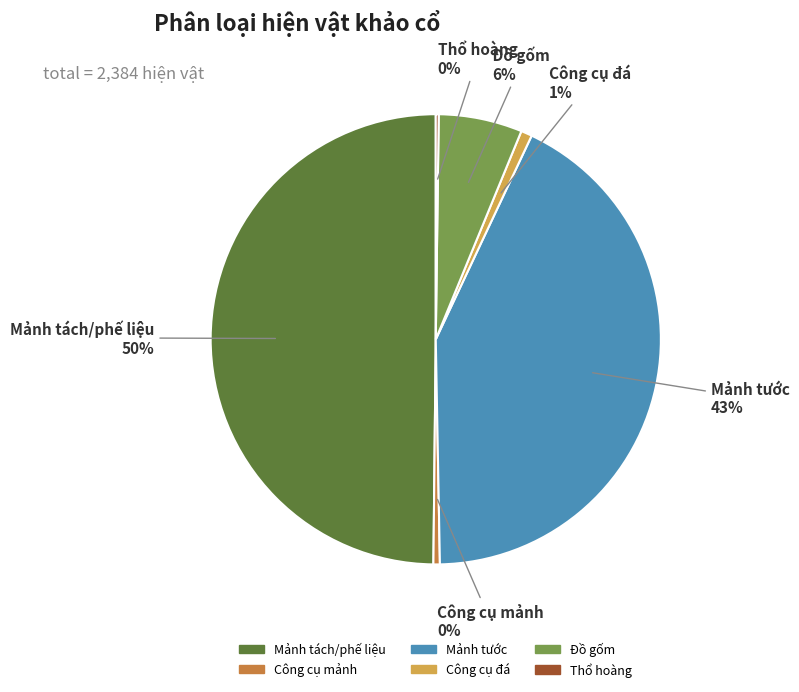

What is the largest slice in the pie chart?

Mảnh tách/phế liệu